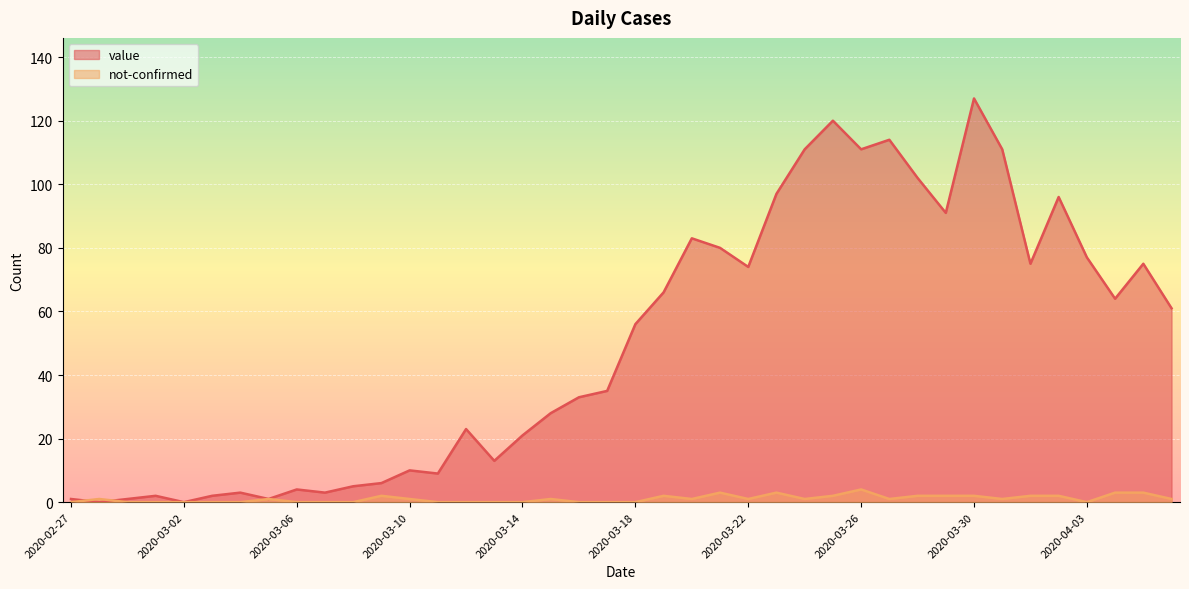

Where is the first local minimum for not-confirmed?

2020-03-20